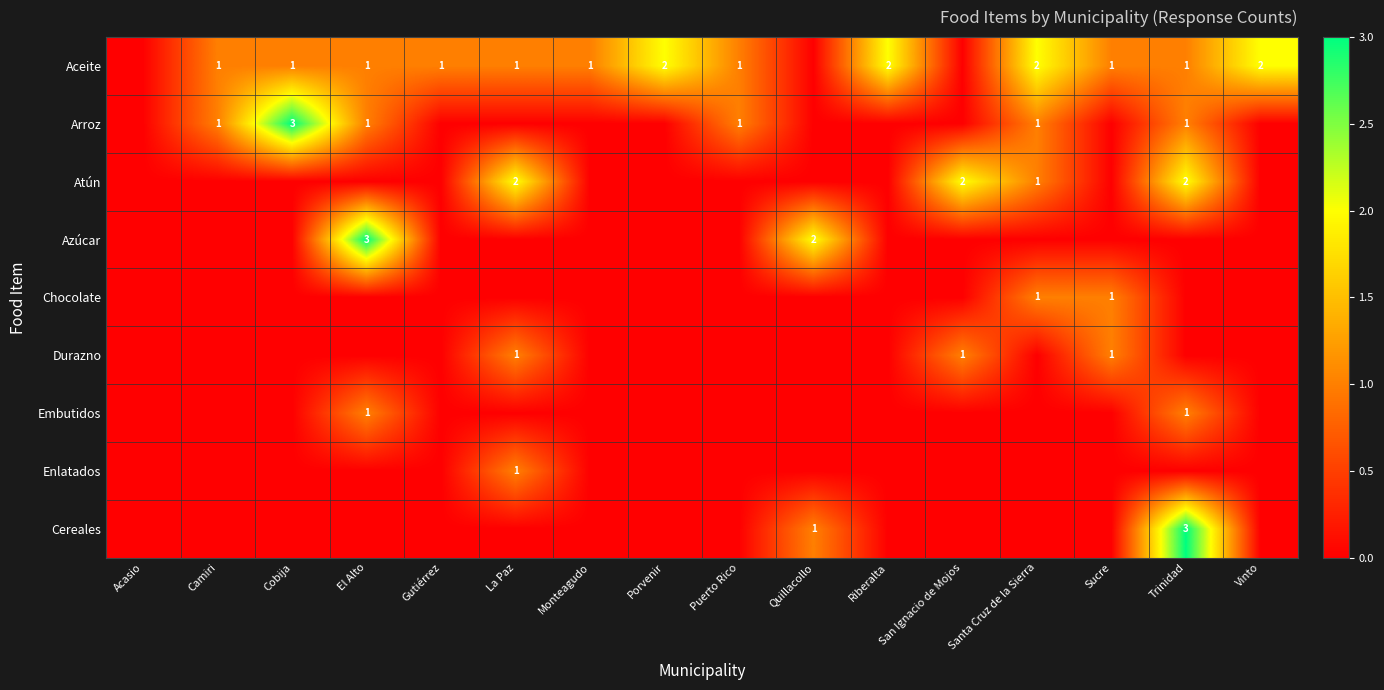

Which has a higher value, Santa Cruz de la Sierra or Trinidad?

Santa Cruz de la Sierra